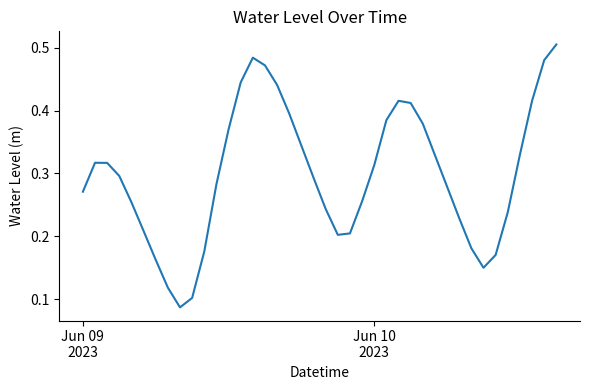

What is the difference between the maximum and minimum values?

0.4